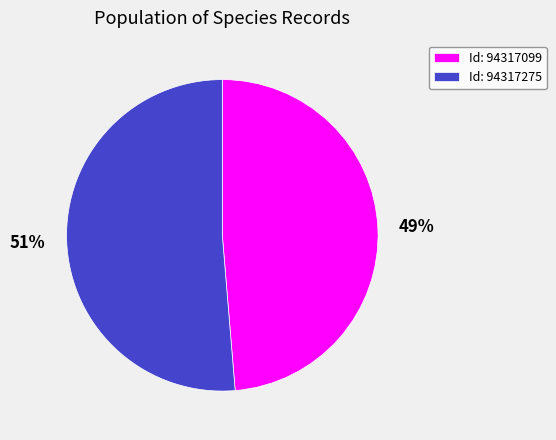

How many segments does this pie chart have?

2